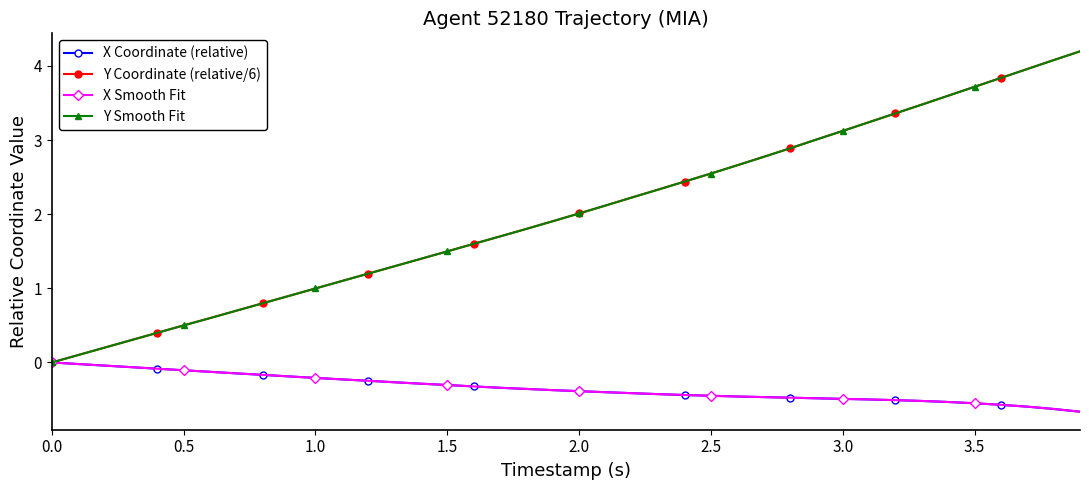

What is the label of the 5th point from the left?

2.0